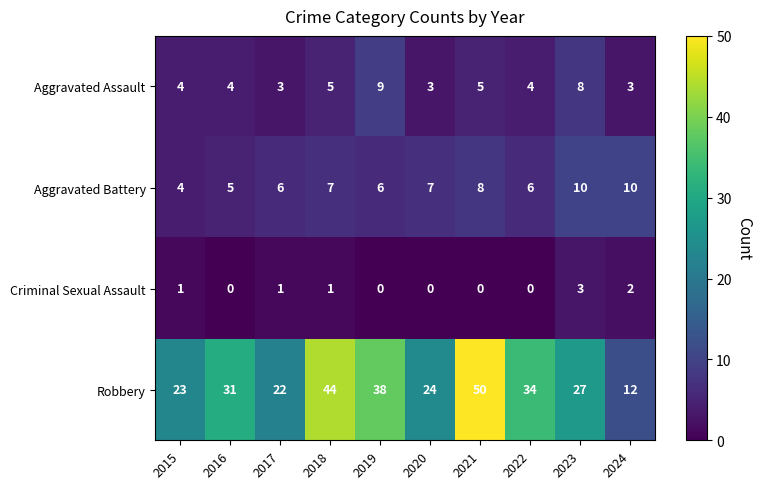

At 2023, list the series in order from smallest to largest.

Criminal Sexual Assault, Aggravated Assault, Aggravated Battery, Robbery